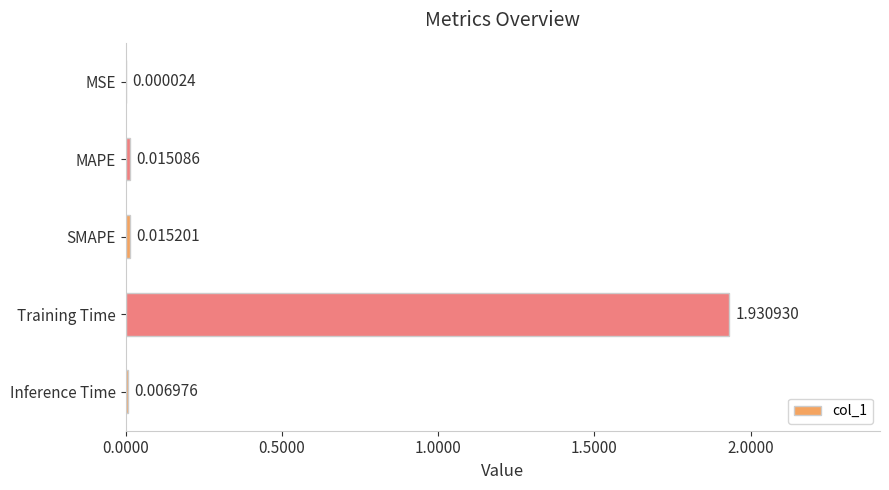

Which has a higher value, SMAPE or MAPE?

SMAPE